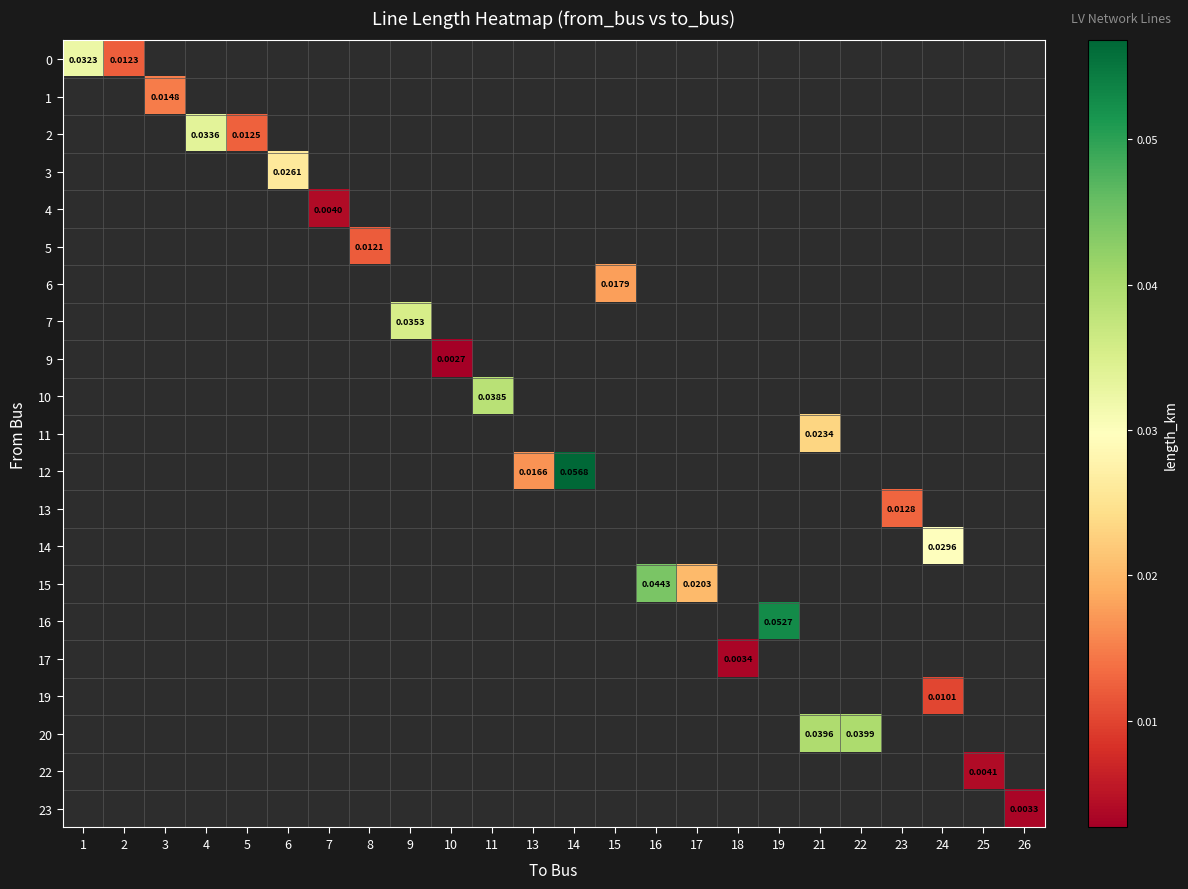

At how many categories does at least one series exceed 0?

24